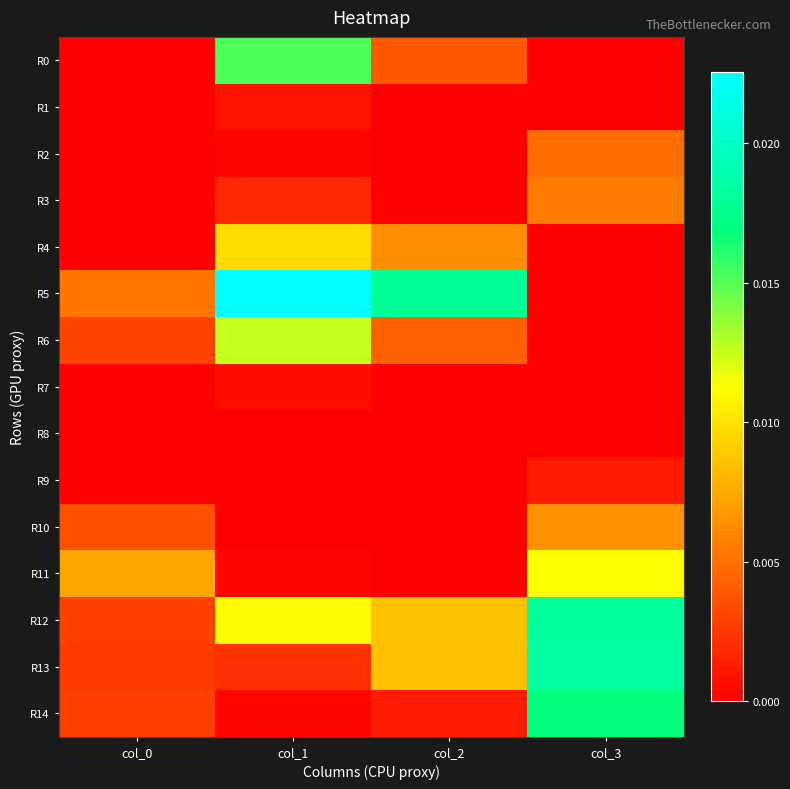

At how many categories does at least one series exceed 0?

4